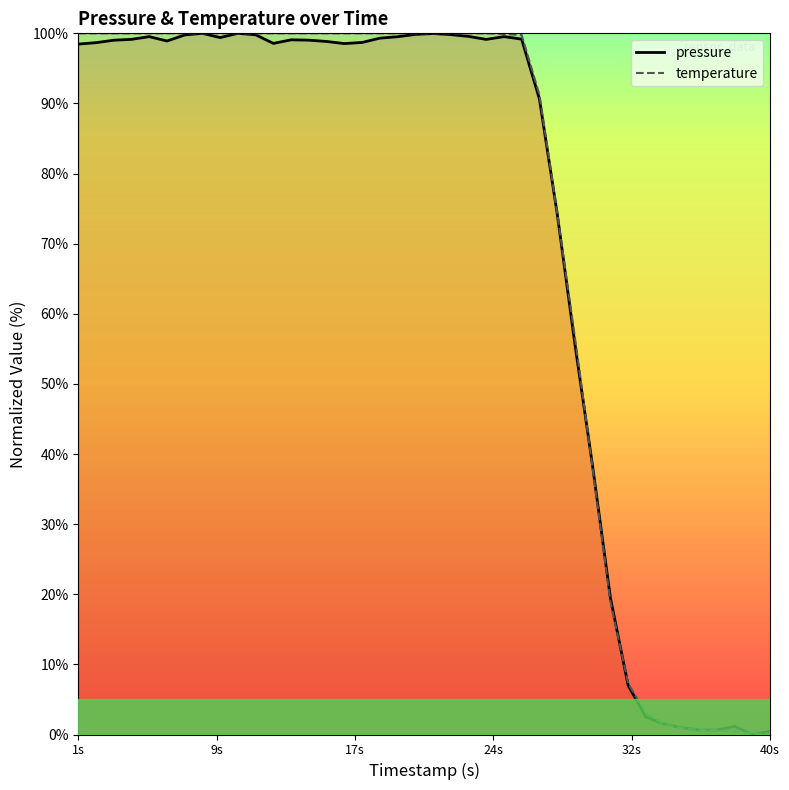

Reading left to right, list all the values displayed in this chart.

pressure: 98.5	98.7	99.0	99.1	99.5	98.9	99.8	100.0	99.4	100.0	99.8	98.6	99.1	99.0	98.8	98.5	98.7	99.3	99.5	99.9	100.0	99.8	99.6	99.1	99.5	99.2	90.6	74.3	55.6	38.2	19.5	7.0	2.5	1.5	1.0	0.6	0.7	1.2	0.0	0.5
temperature: 100.0	100.0	100.0	100.0	100.0	100.0	100.0	100.0	100.0	100.0	100.0	100.0	100.0	100.0	100.0	100.0	100.0	100.0	100.0	100.0	100.0	100.0	100.0	100.0	99.9	99.8	91.2	74.4	56.6	37.9	18.9	7.3	3.0	1.5	0.9	0.7	0.6	0.4	0.1	0.0